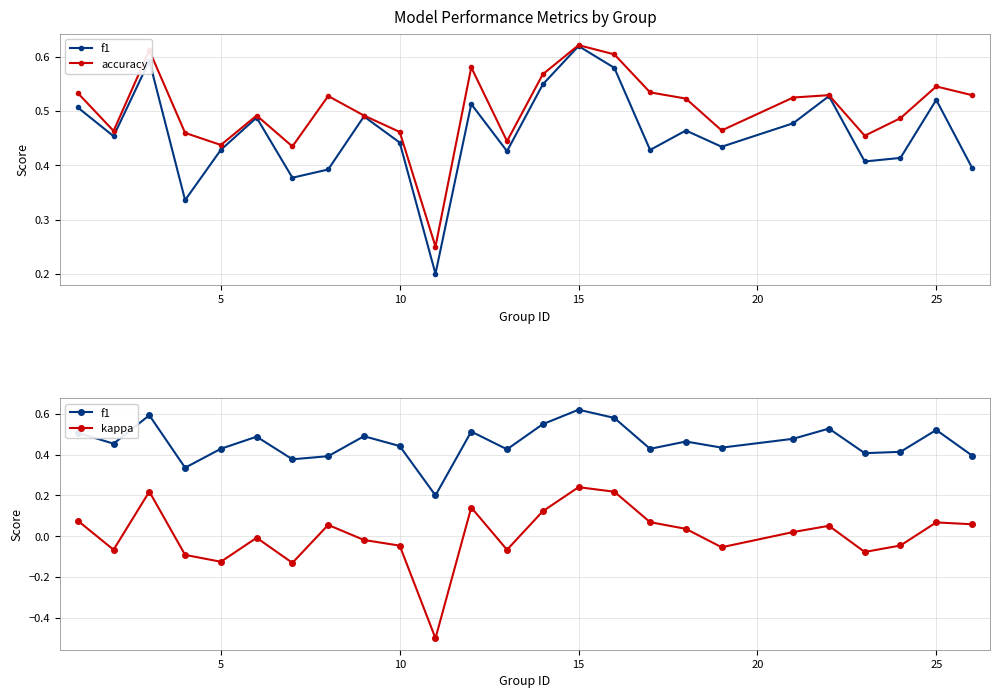

True or false: f1 and accuracy cross at least once.

False